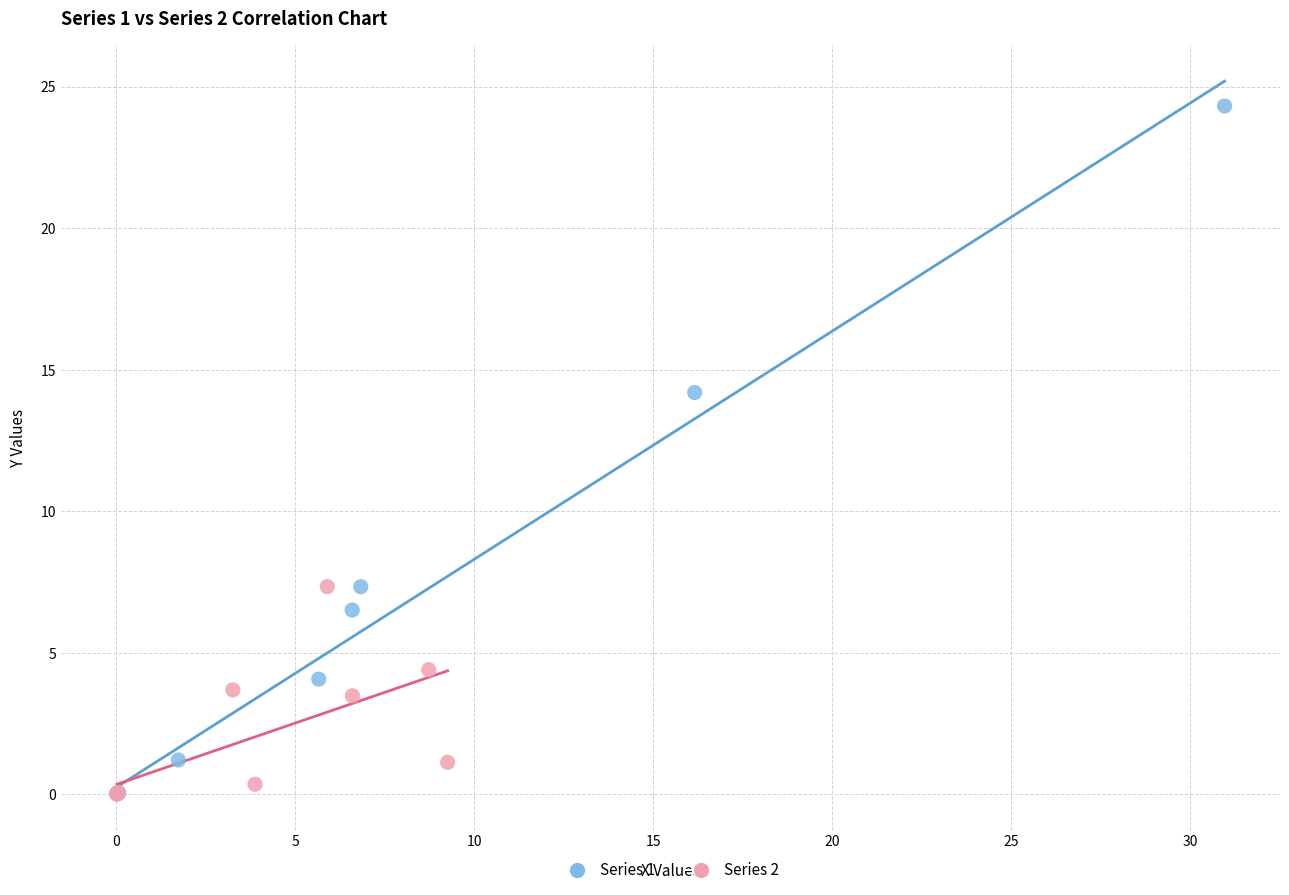

Which series has the widest spread of Y values?

Series 1